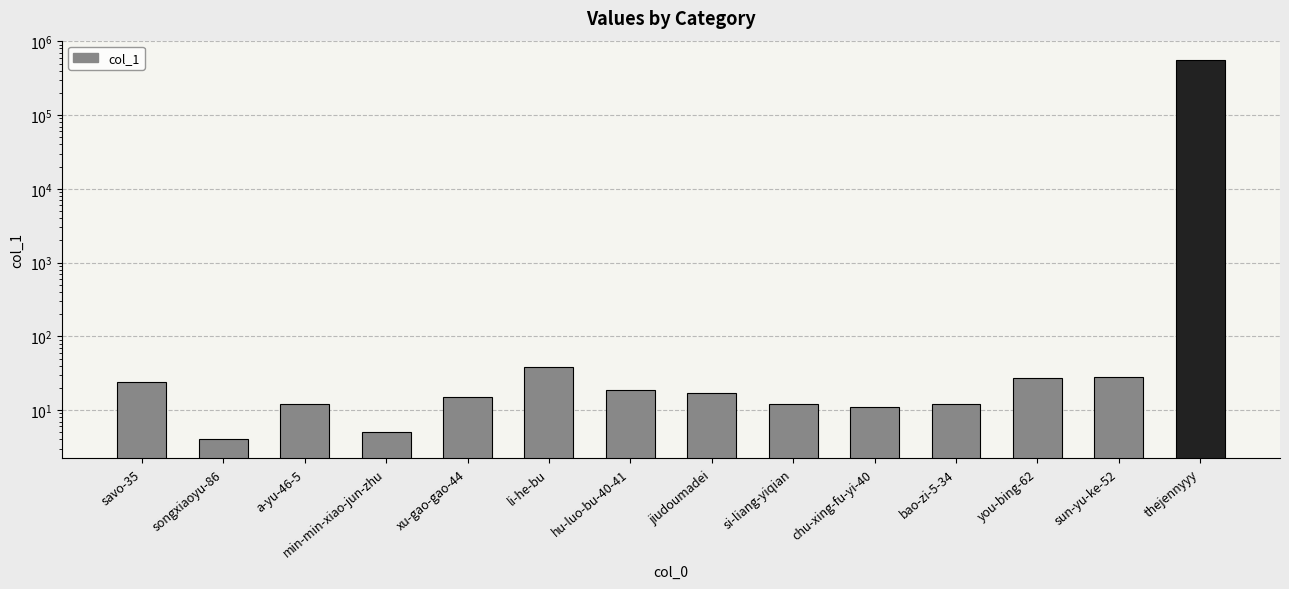

How many data points does each series have?

14